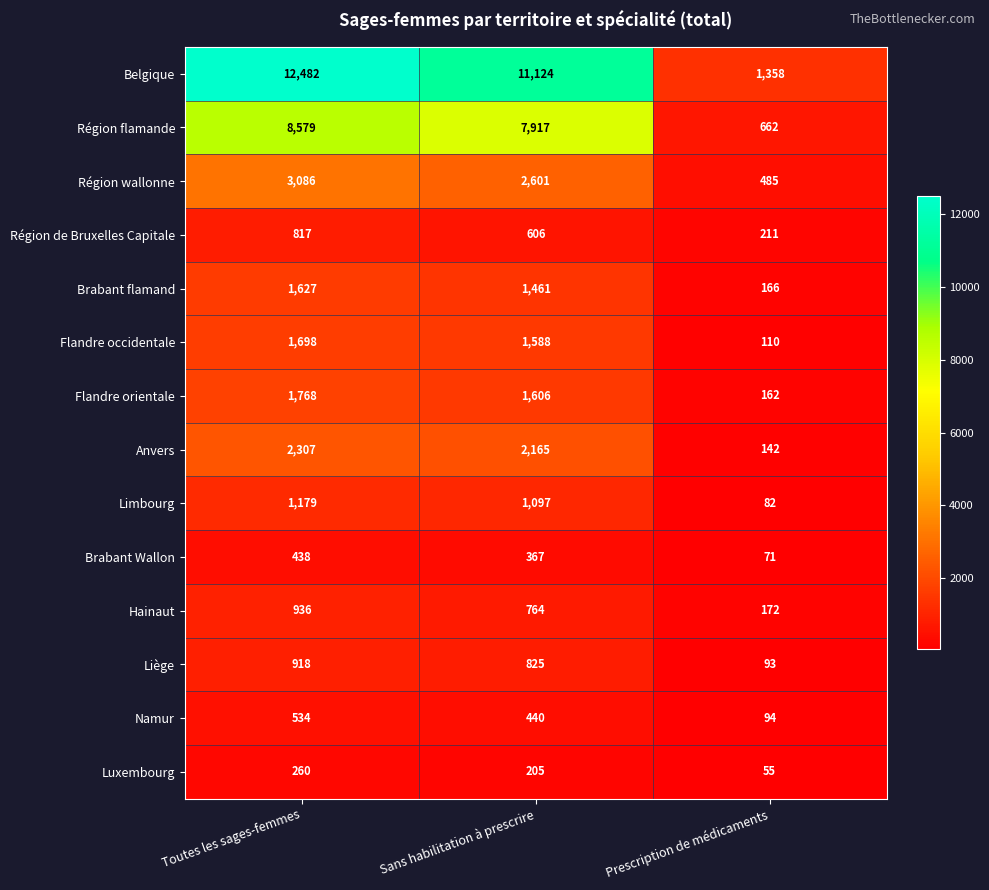

Rank the series at Toutes les sages-femmes from lowest to highest value.

Luxembourg, Brabant Wallon, Namur, Région de Bruxelles Capitale, Liège, Hainaut, Limbourg, Brabant flamand, Flandre occidentale, Flandre orientale, Anvers, Région wallonne, Région flamande, Belgique